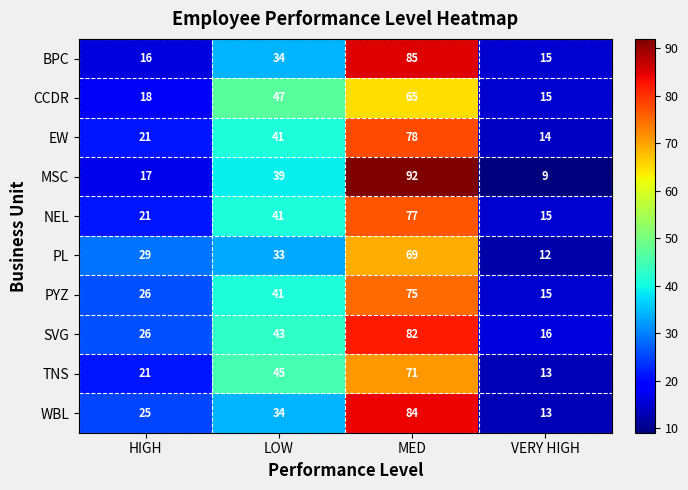

List the series in order of their peak value, highest first.

MSC, BPC, WBL, SVG, EW, NEL, PYZ, TNS, PL, CCDR